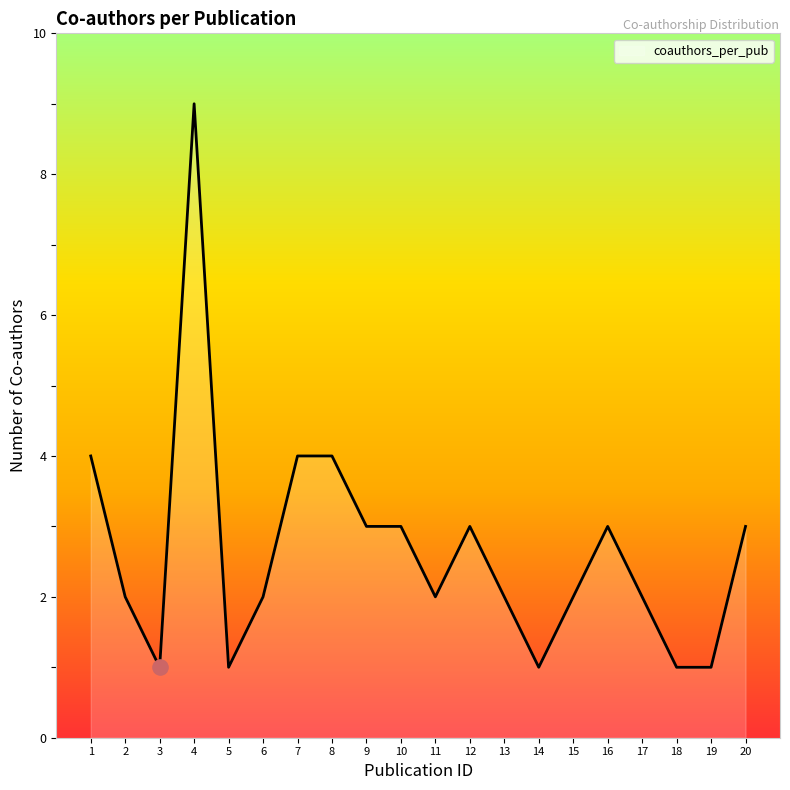

Which has a higher value, 6 or 12?

12